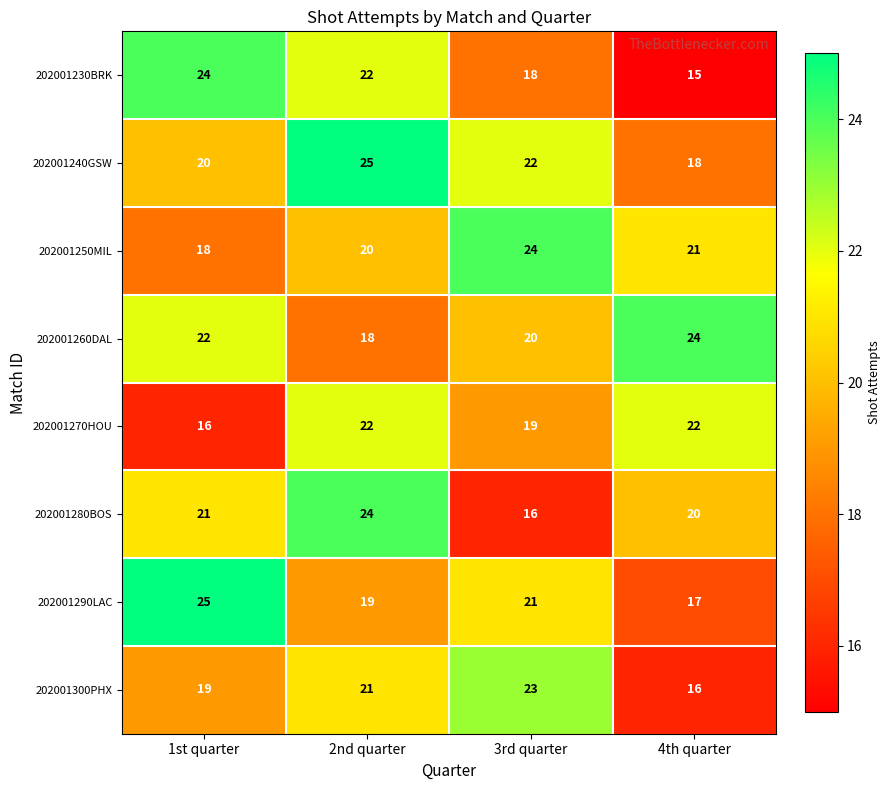

At which label does 202001240GSW first exceed 22?

2nd quarter